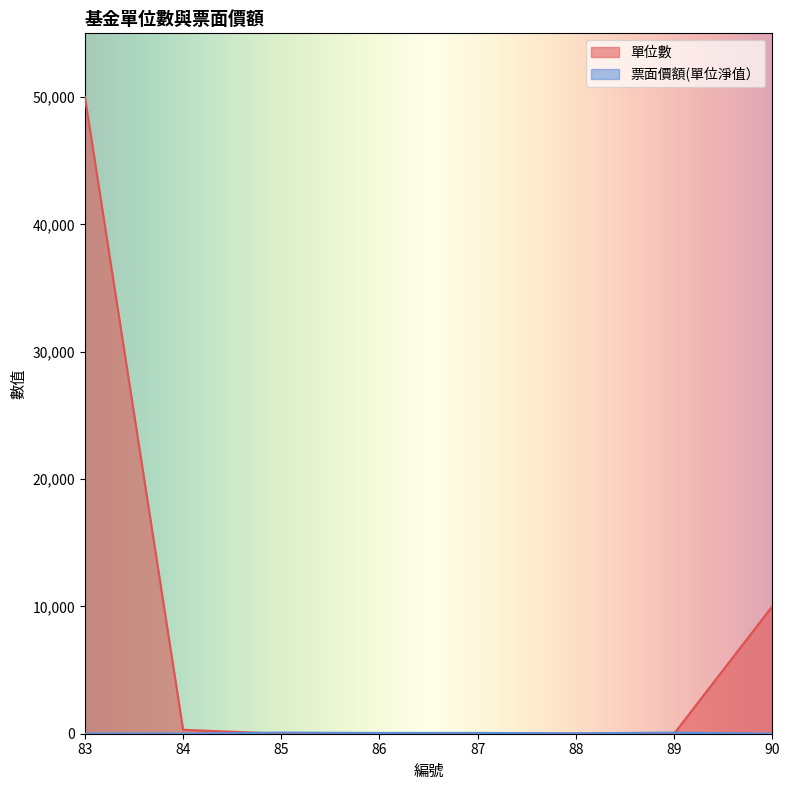

How many times do 單位數 and 票面價額(單位淨值） cross each other?

2